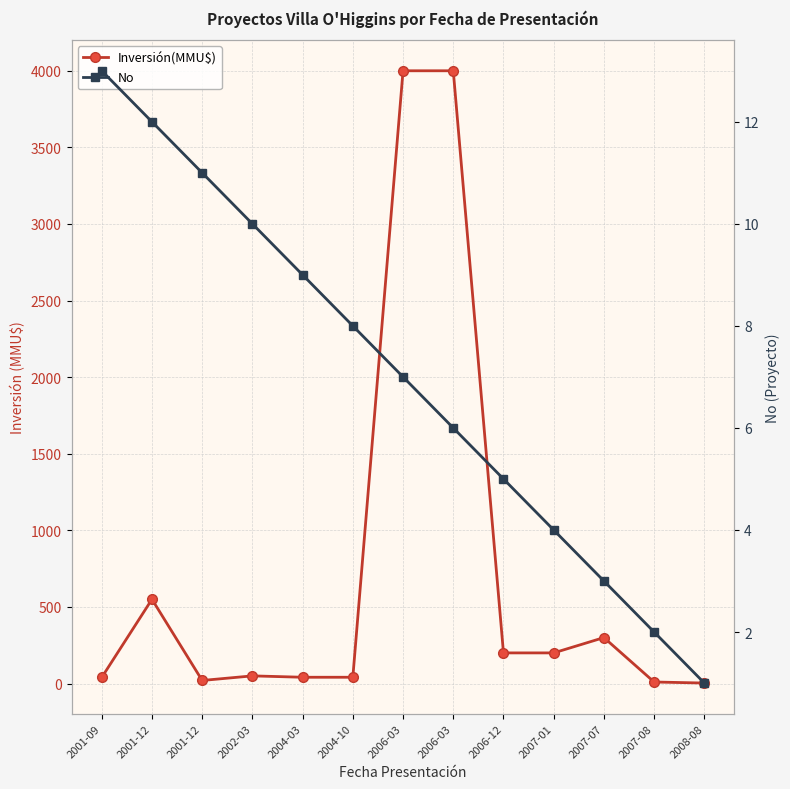

True or false: Inversión(MMU$) and No intersect in this chart.

False